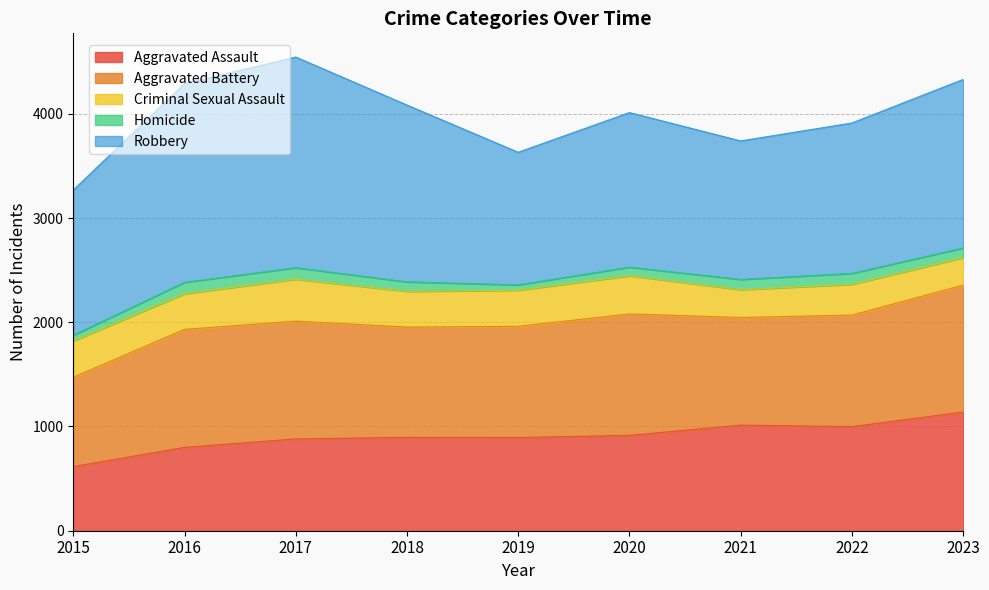

What are all the series names shown in the legend?

Aggravated Assault, Aggravated Battery, Criminal Sexual Assault, Homicide, Robbery